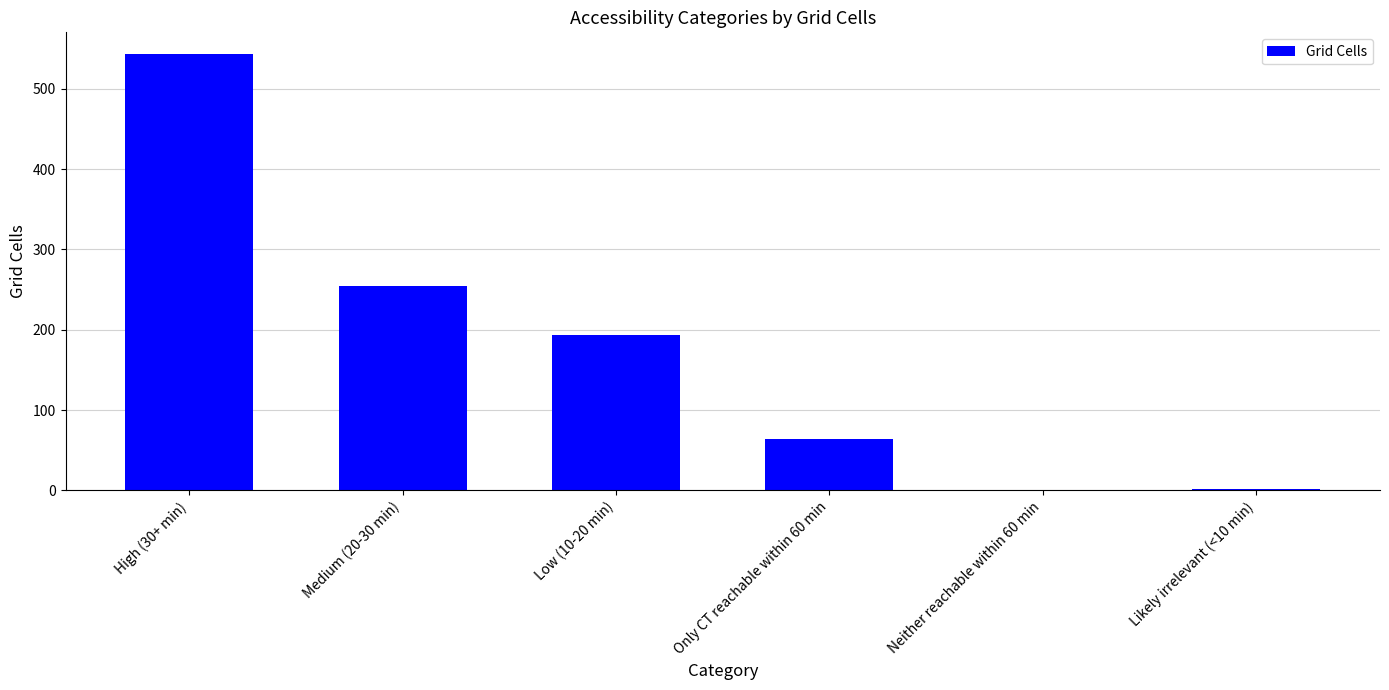

Which has a higher value, High (30+ min) or Neither reachable within 60 min?

High (30+ min)